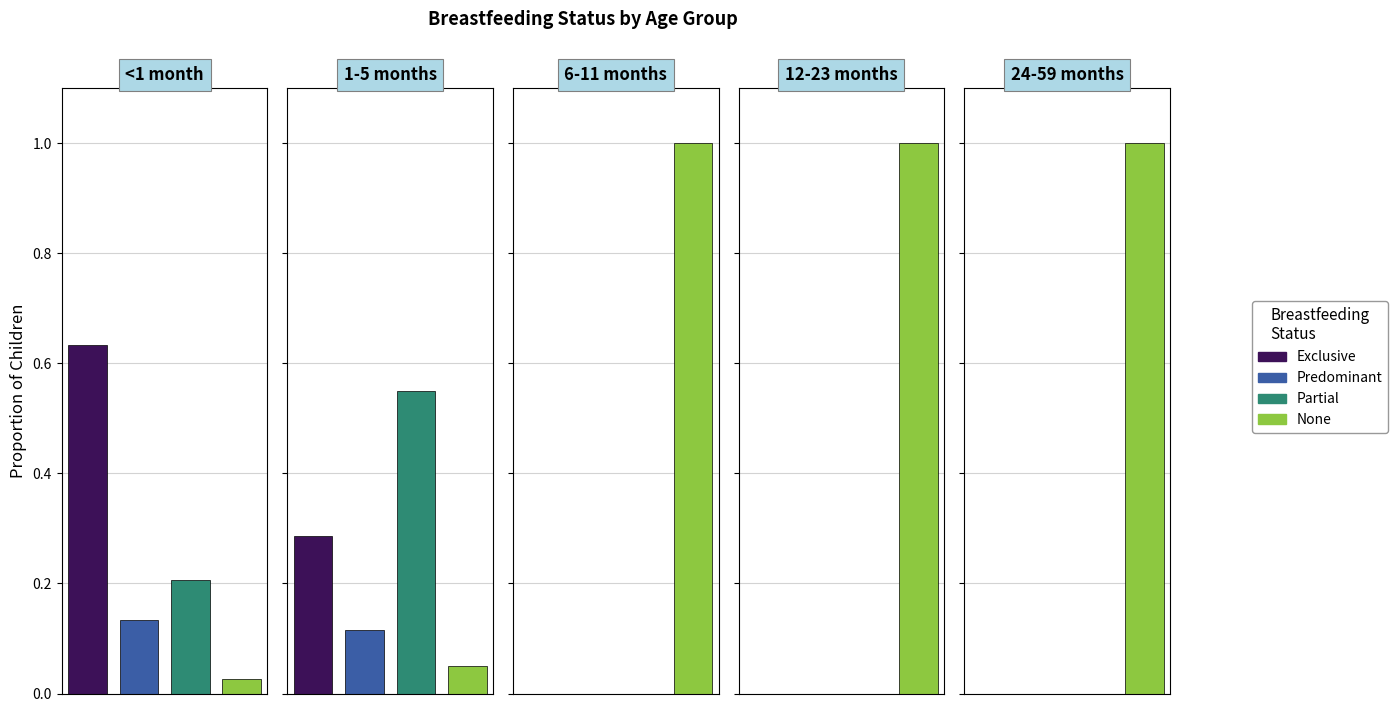

What is the sum of all Exclusive values?

0.9